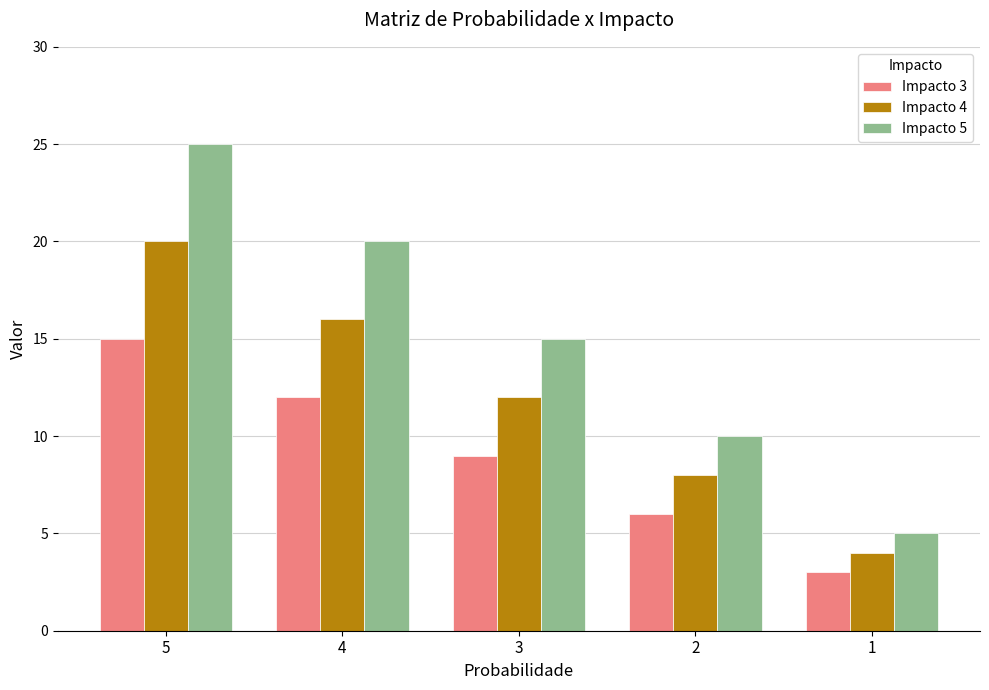

Which series has the largest total across all categories?

Impacto 5